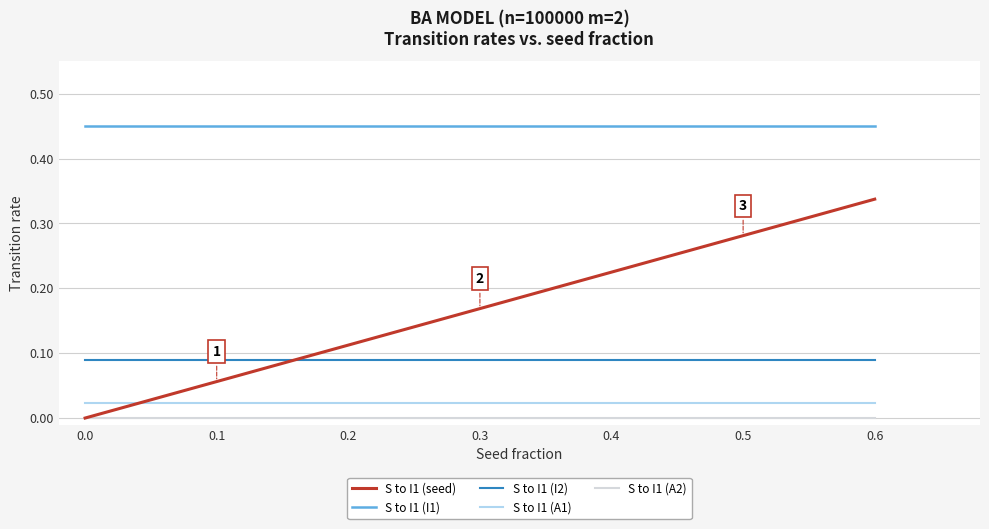

True or false: S to I1 (A2) and S to I1 (I2) cross at least once.

False